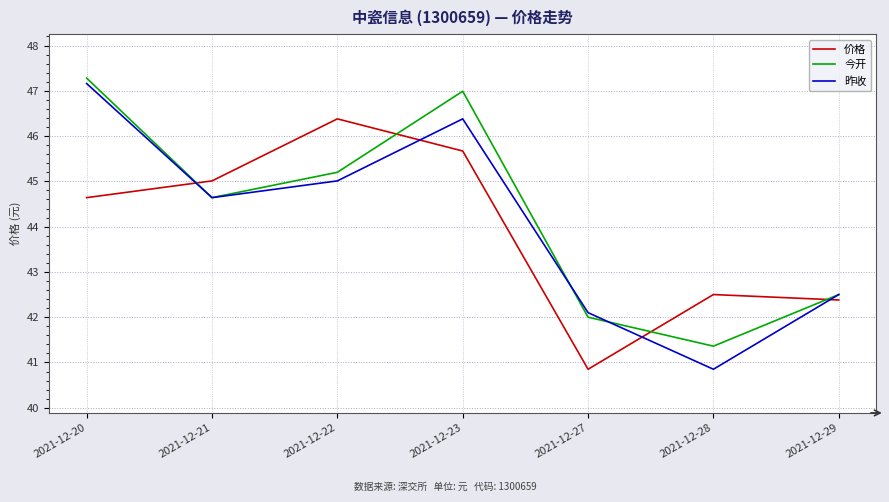

Is it true that 昨收 equals 21.8 at 2021-12-29?

False